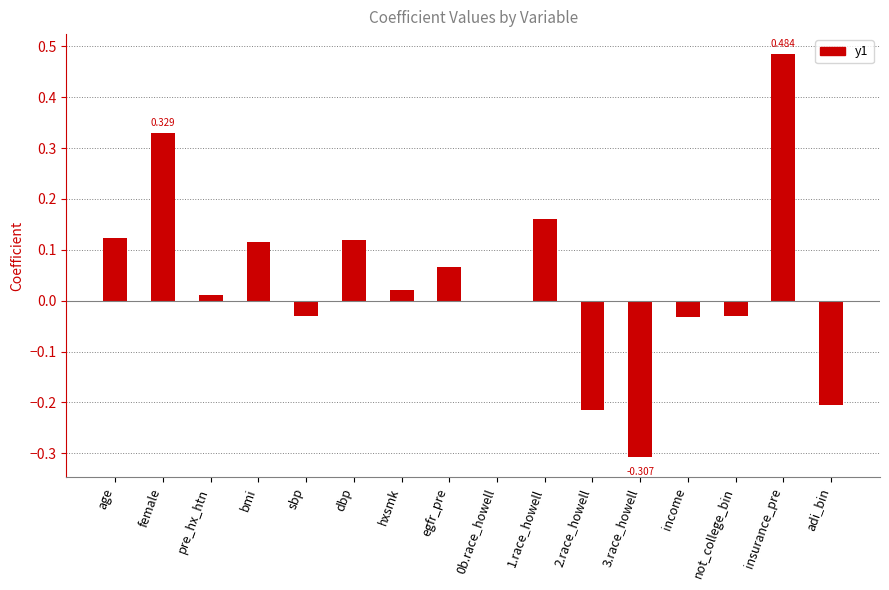

Which category has the highest value across all series?

insurance_pre